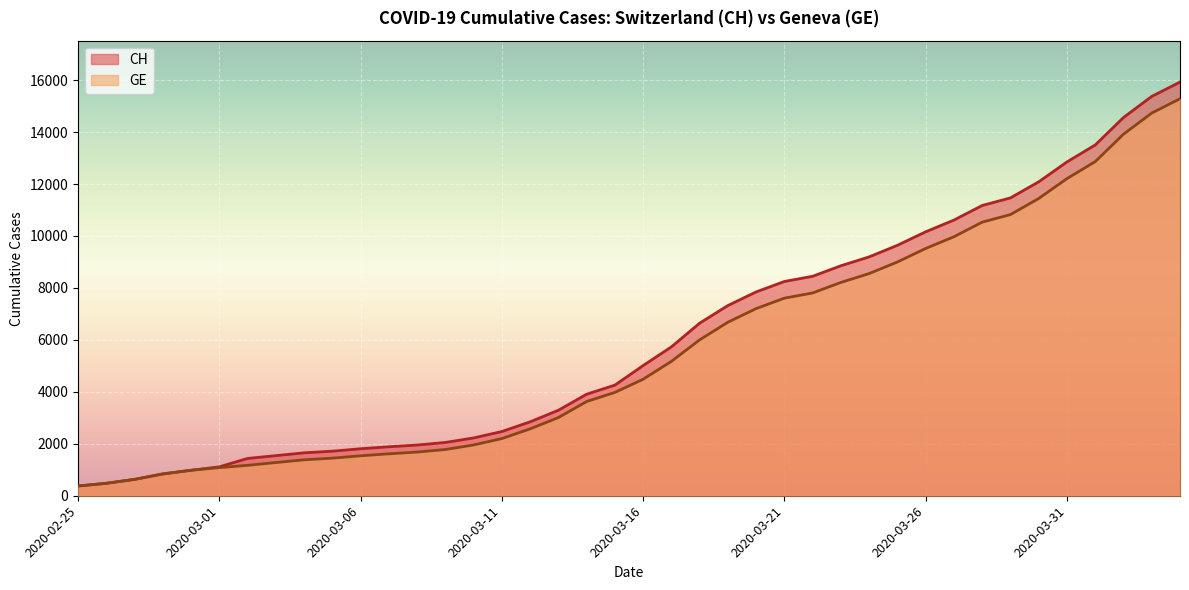

Where does the CH series first go above 5012?

2020-03-17